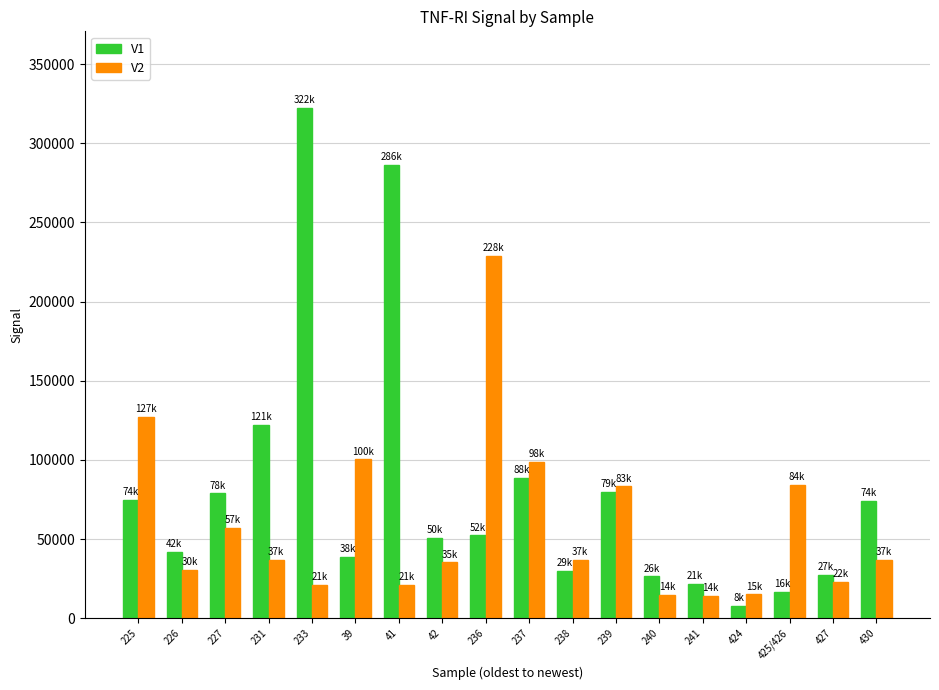

What is the sum of the V1 values at 233 and 425/426?

339103